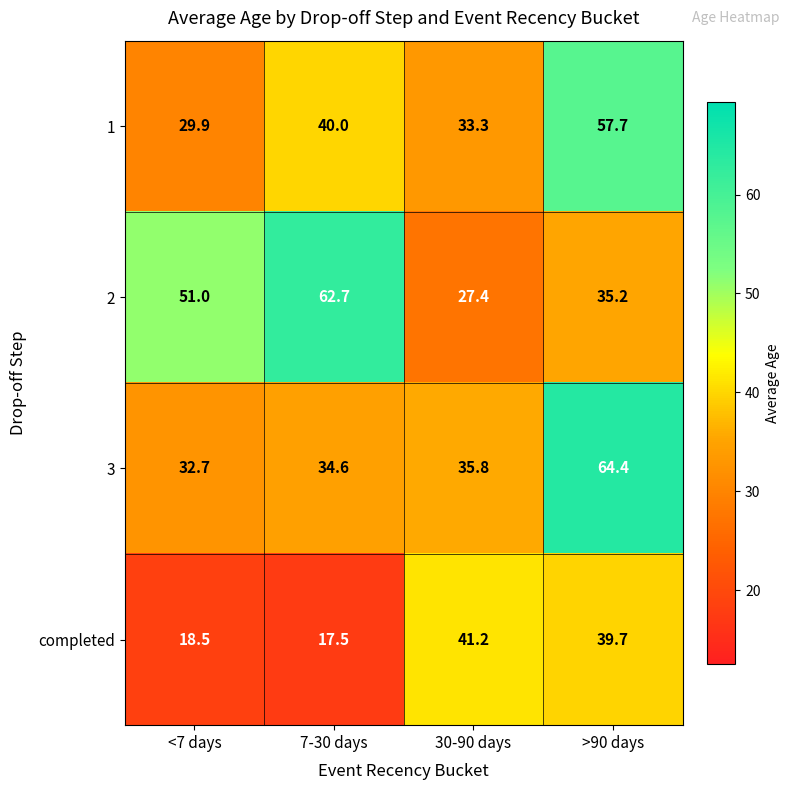

Between 7-30 days and >90 days, which series saw the biggest shift?

3